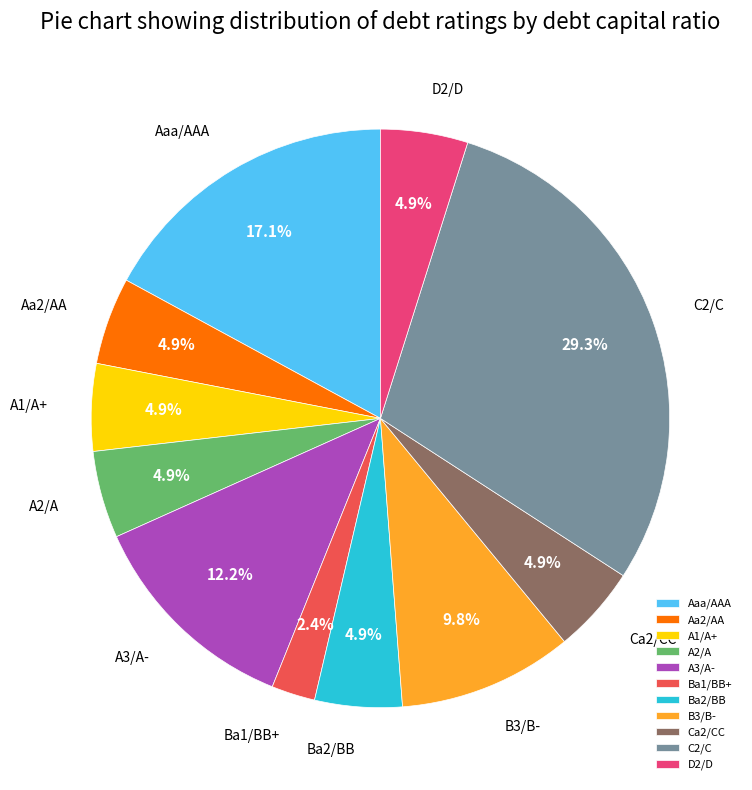

What percentage do Ca2/CC and Ba2/BB together represent?

9.8%